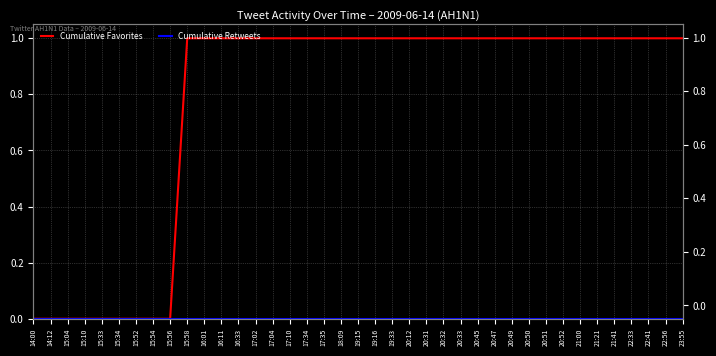

What is the total value across all series at 23:55?

1